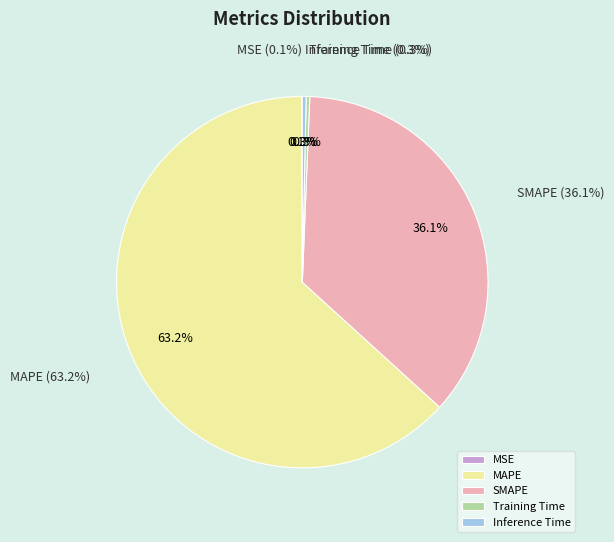

Rank the categories by value from lowest to highest.

MSE, Training Time, Inference Time, SMAPE, MAPE